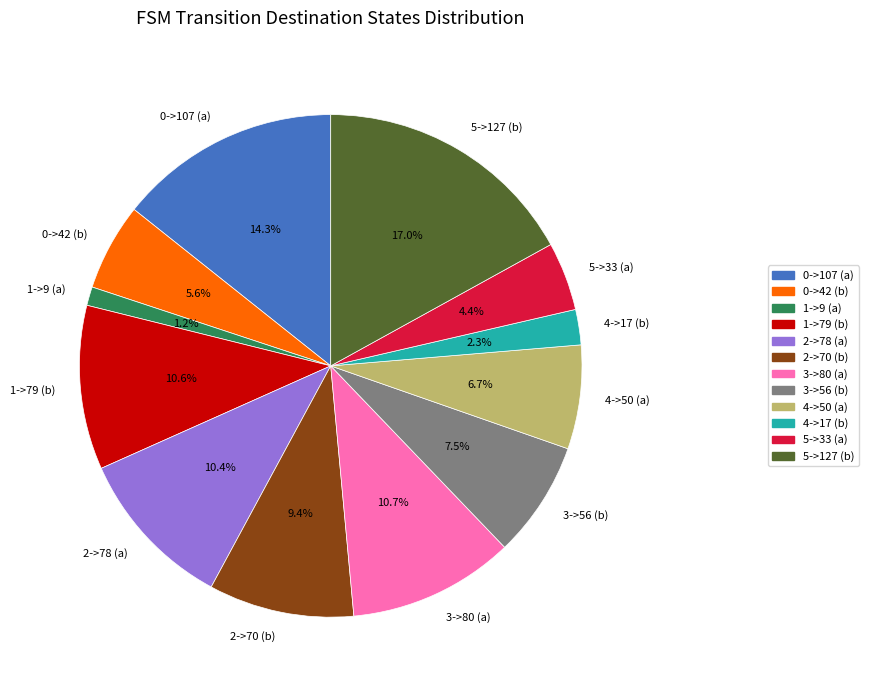

How many slices are in this pie chart?

12